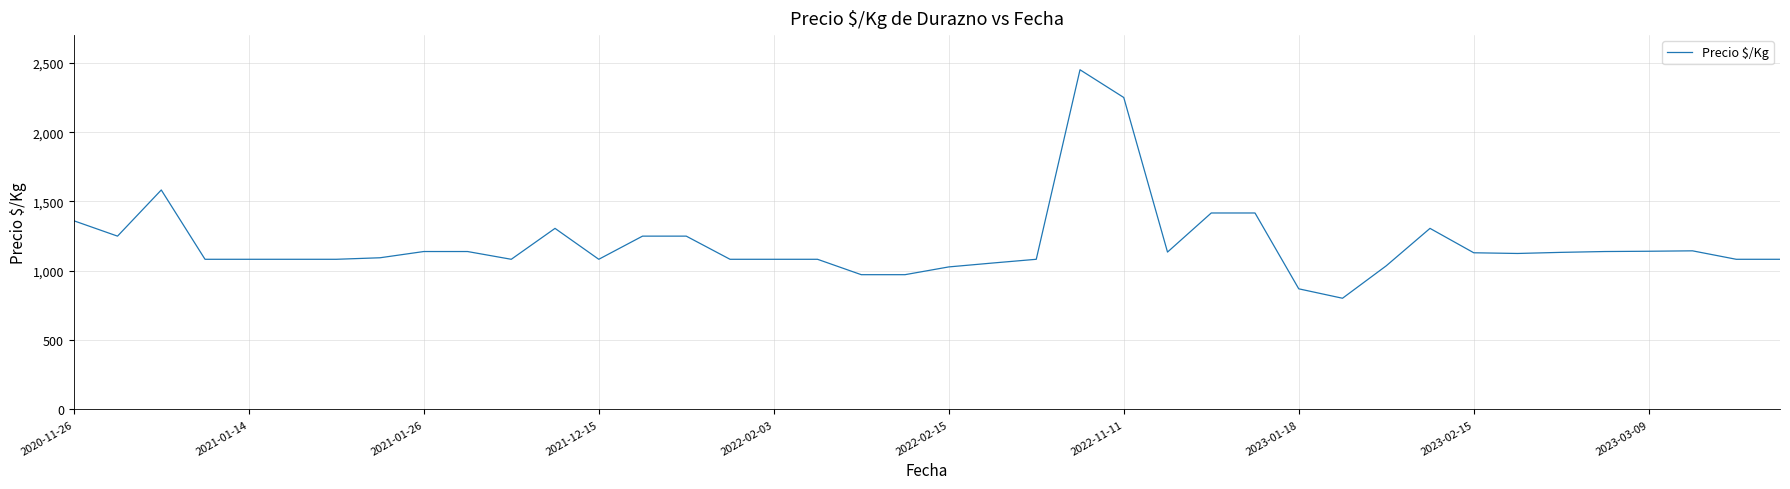

What is the greatest value displayed?

2450